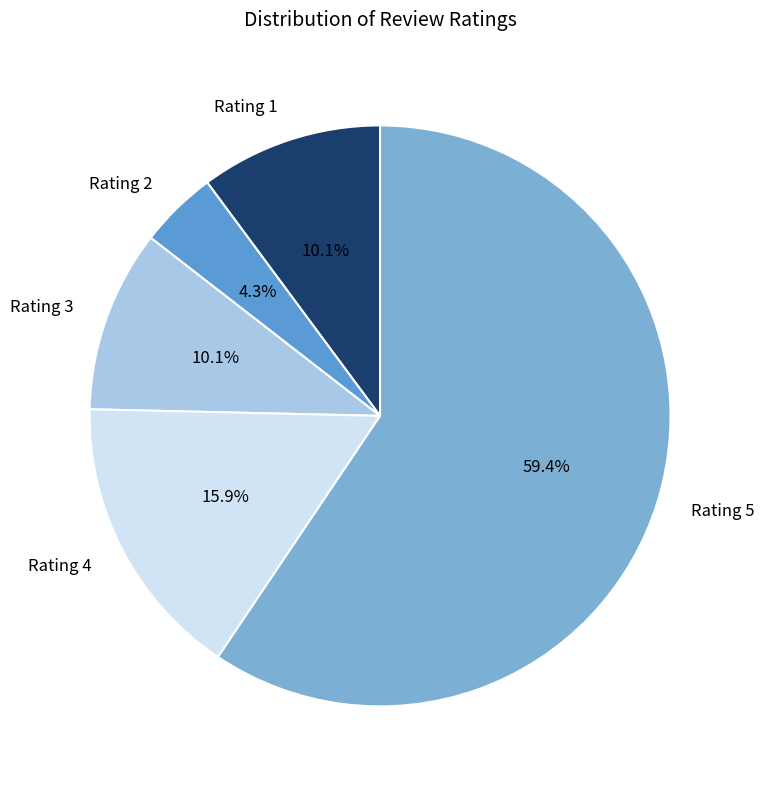

Between Rating 5 and Rating 3, which is larger?

Rating 5